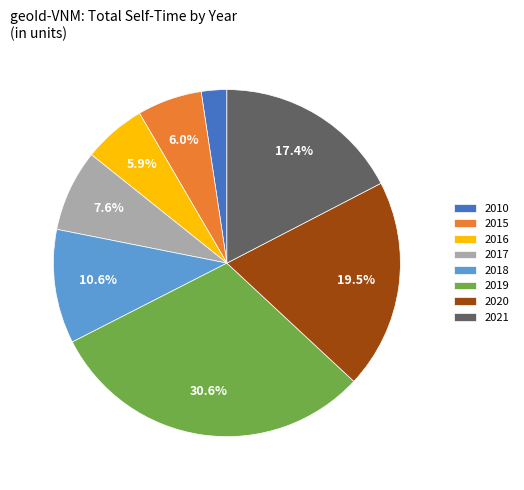

To the nearest percent, what portion does 2017 represent?

8%